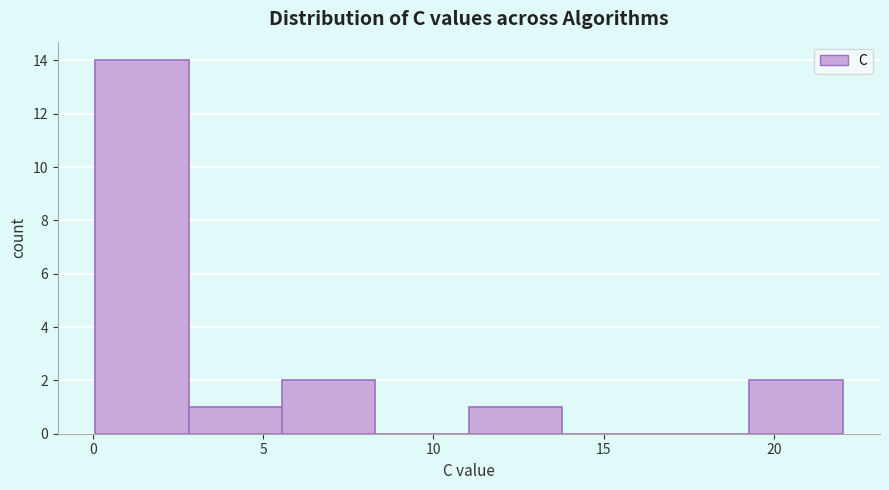

Over which range of the x-axis is the bar tallest?

0.0 to 3.0